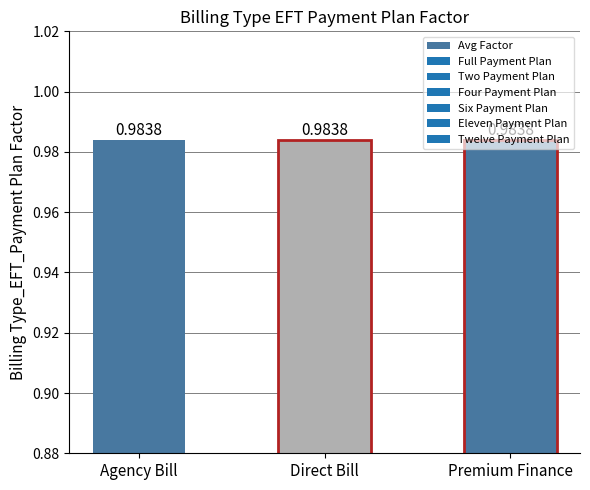

At which category is the sum across all series the highest?

Agency Bill